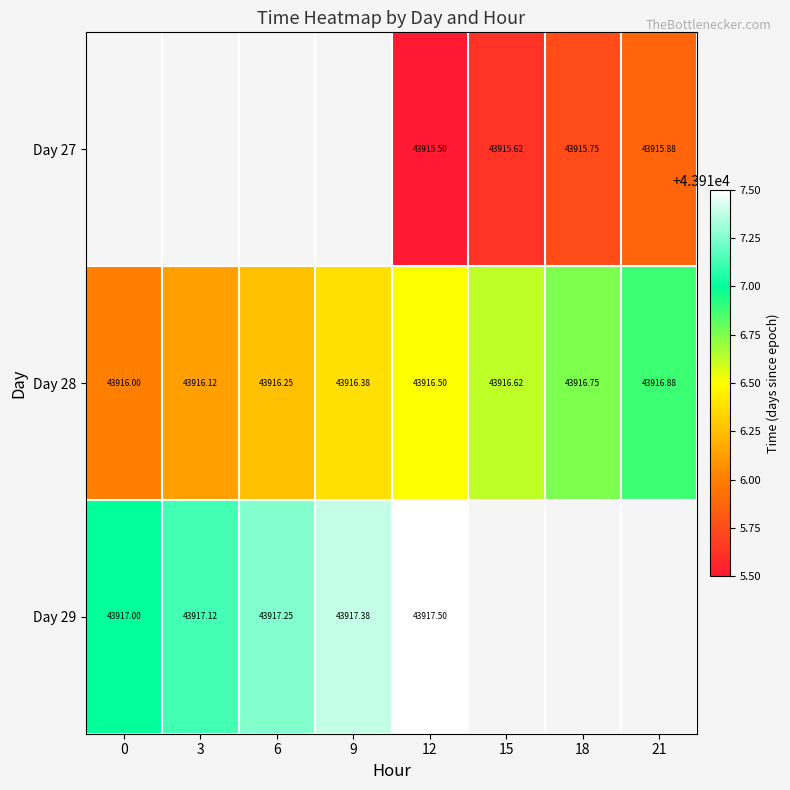

Is the value of Day 28 at 9 greater than the value of Day 29 at 9?

No